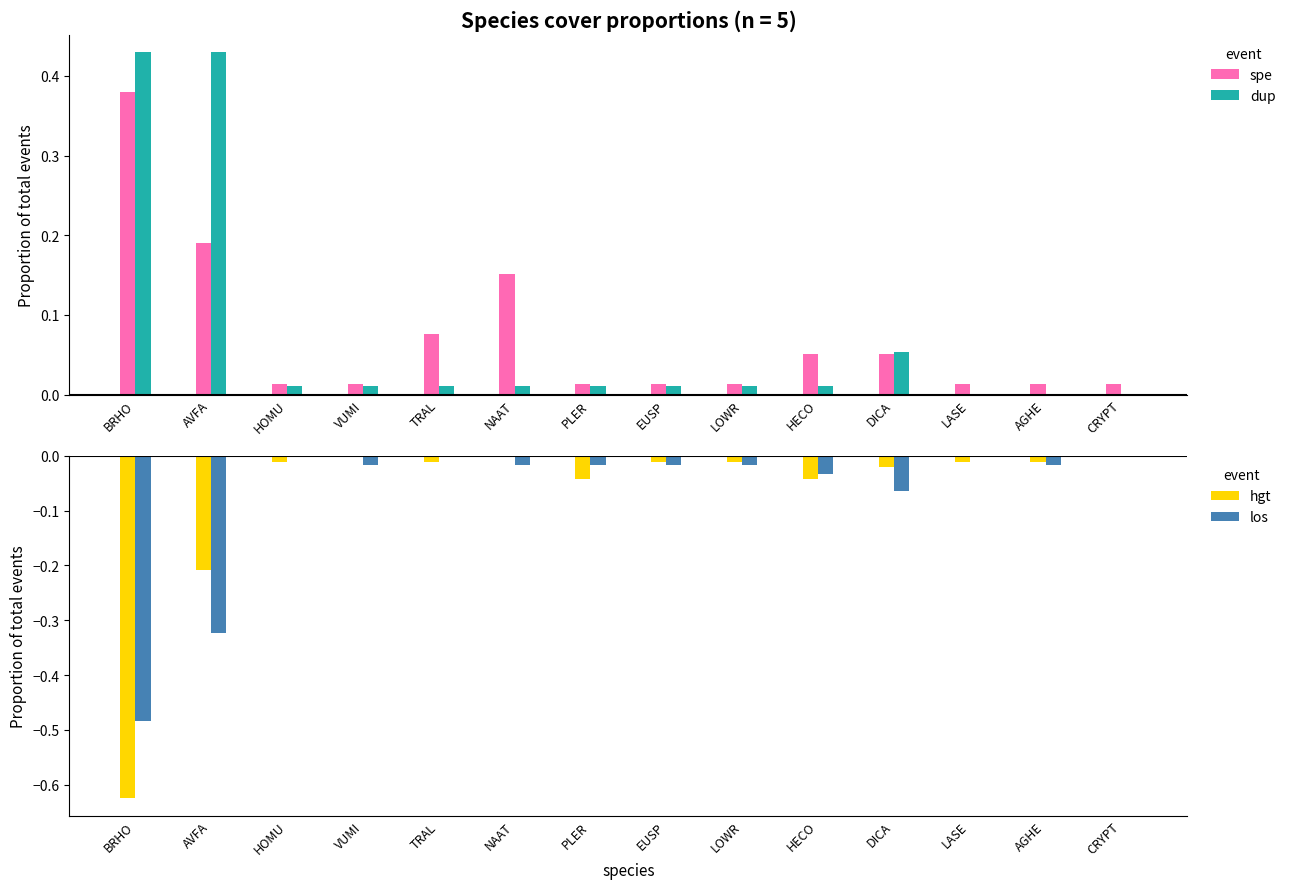

Does the chart contain any negative values?

Yes